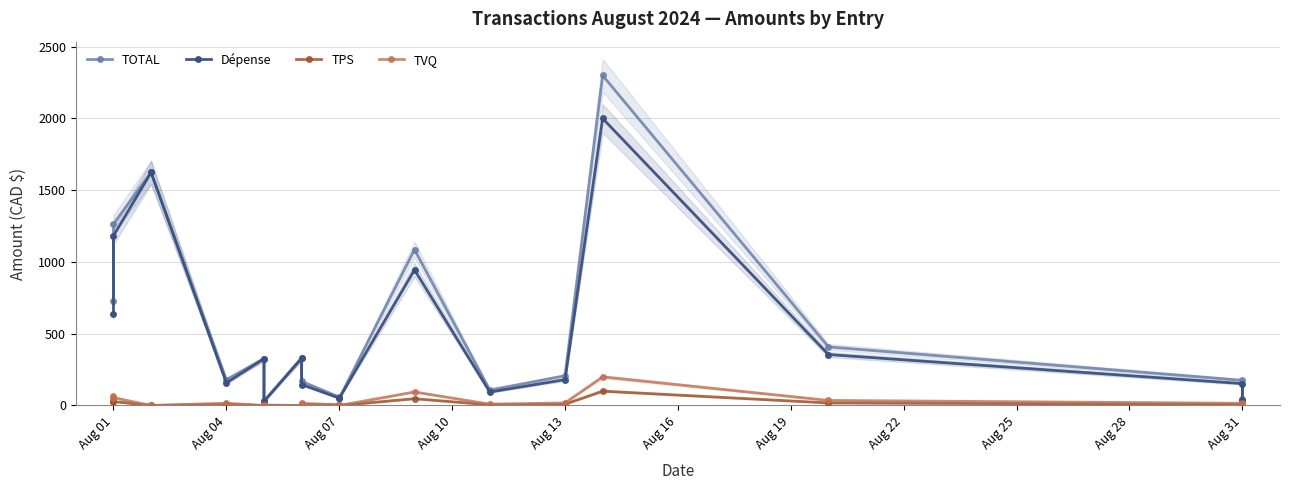

True or false: TVQ and TOTAL cross at least once.

False